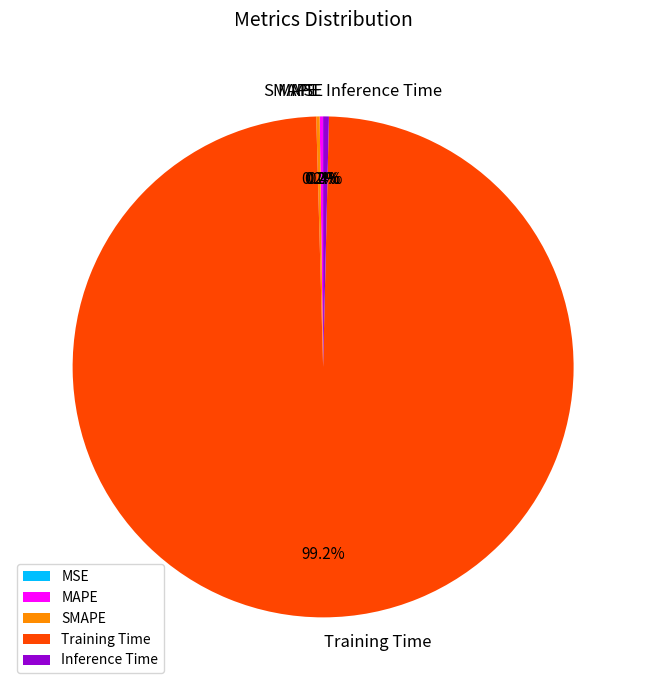

True or false: Training Time accounts for 89% of the total.

False